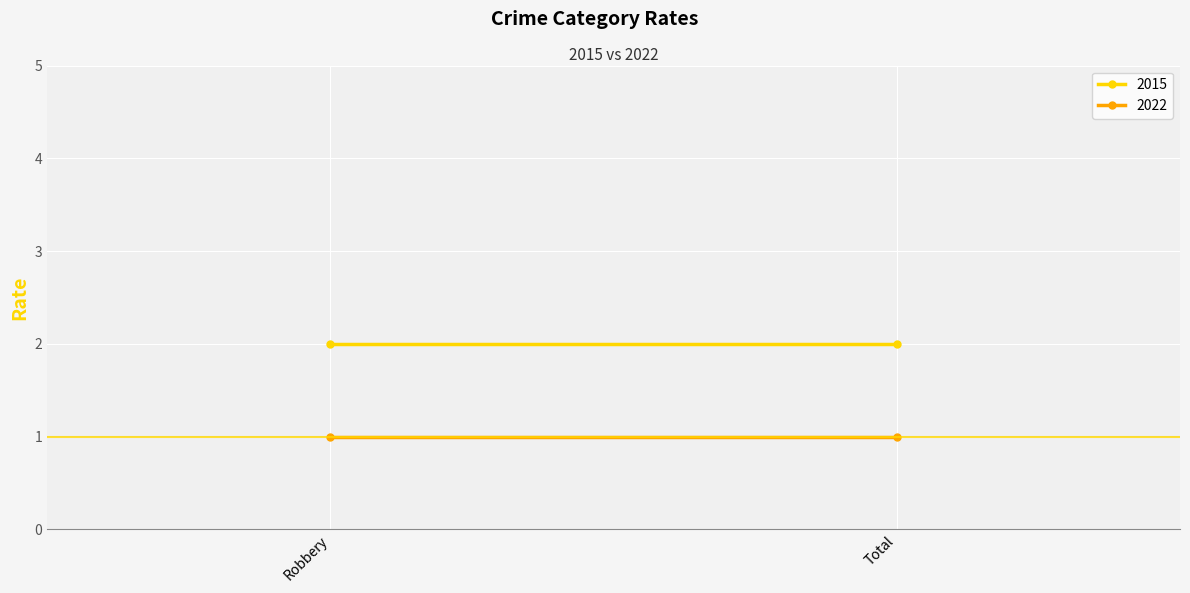

Where is 2022 nearest to the value 1?

Robbery